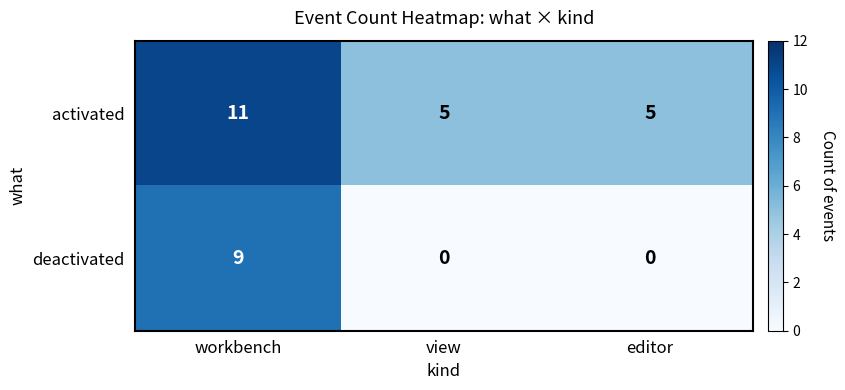

Between workbench and editor, which series saw the biggest shift?

deactivated